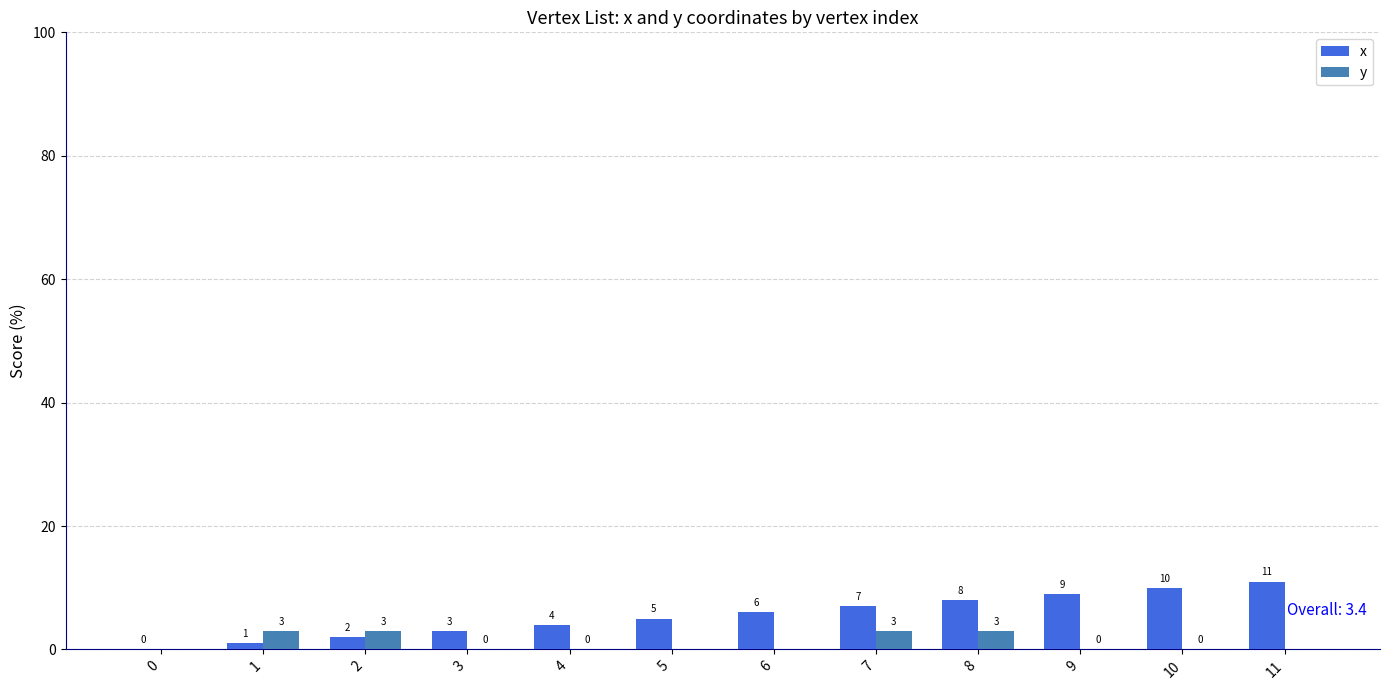

What is the approximate value of x at 3?

3